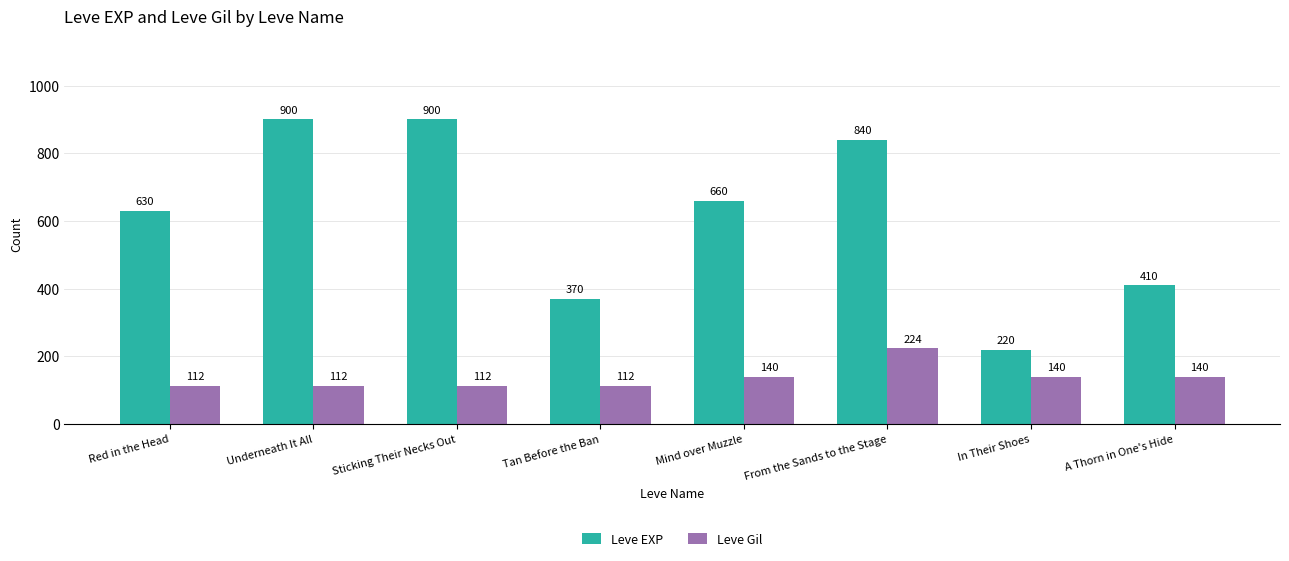

Which series changed the most between Sticking Their Necks Out and From the Sands to the Stage?

Leve Gil